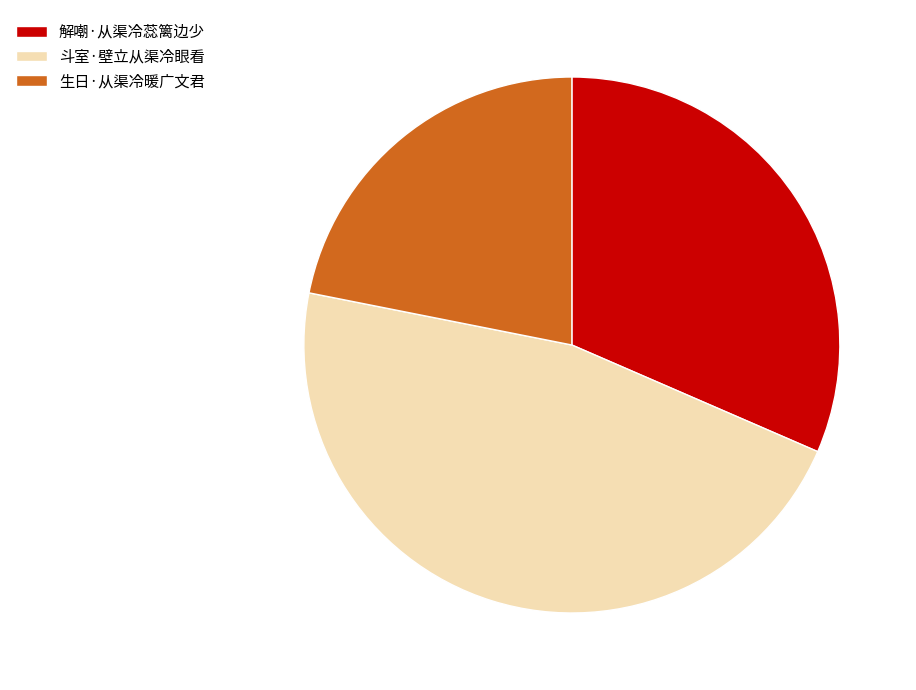

Does 斗室·壁立从渠冷眼看 represent more than half of the total?

No